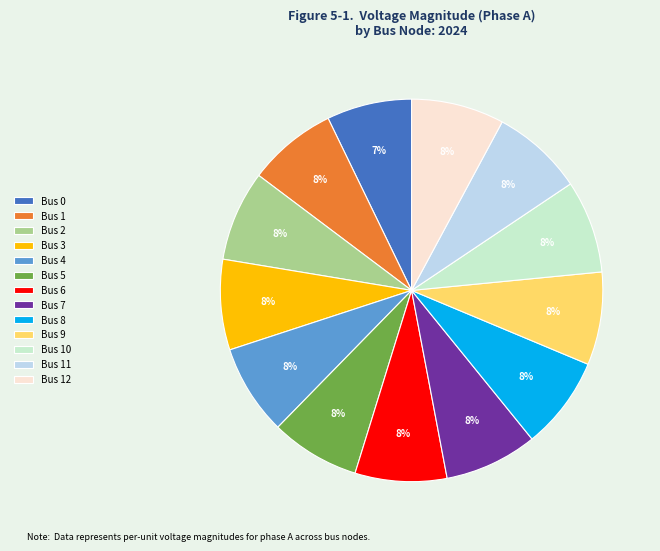

How many segments does this pie chart have?

13